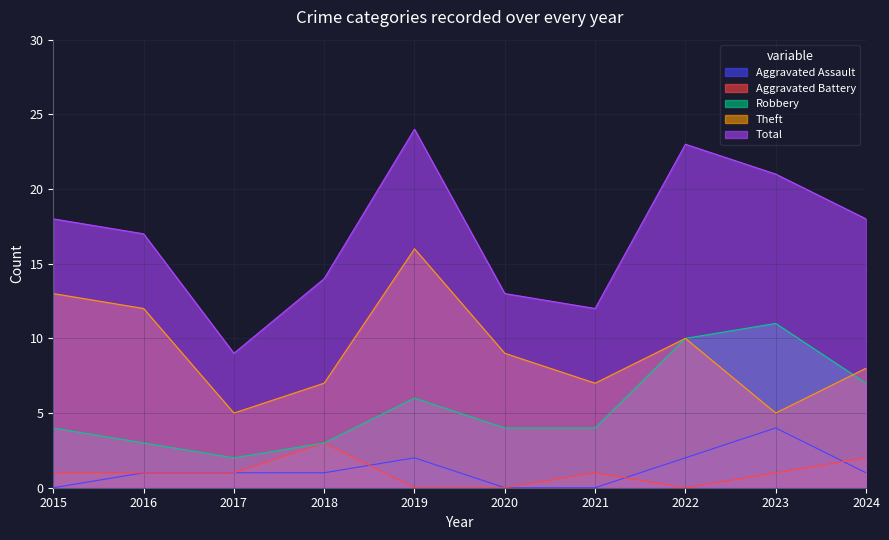

Reading right to left, what are all the values shown in this chart?

Aggravated Assault: 1	4	2	0	0	2	1	1	1	0
Aggravated Battery: 2	1	0	1	0	0	3	1	1	1
Robbery: 7	11	10	4	4	6	3	2	3	4
Theft: 8	5	10	7	9	16	7	5	12	13
Total: 18	21	23	12	13	24	14	9	17	18